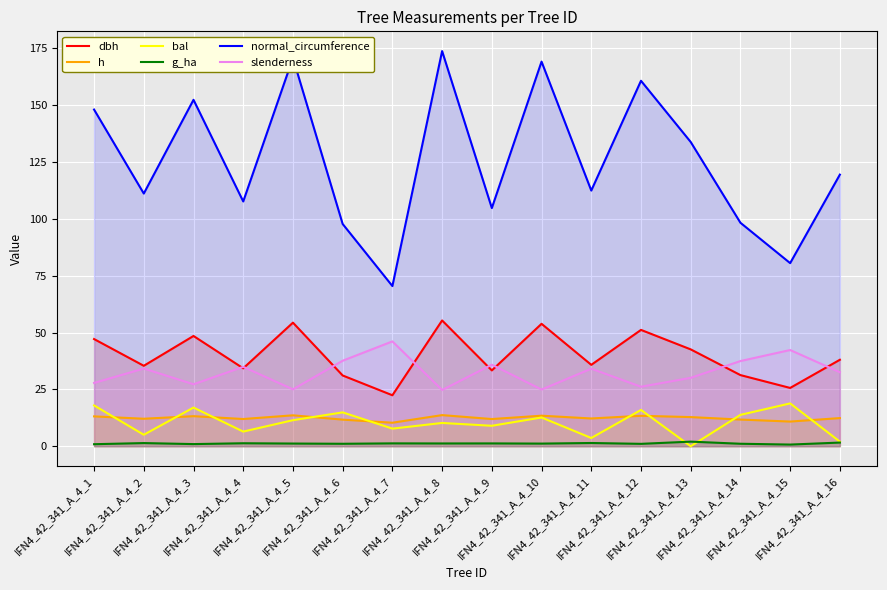

How many data points does each series have?

16